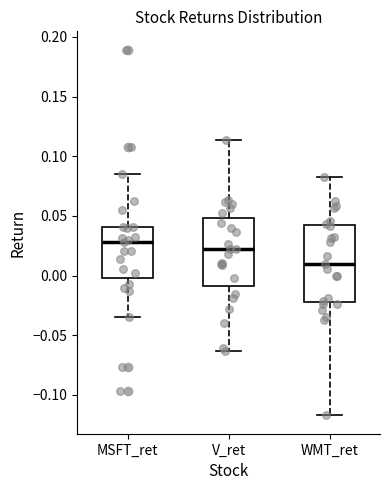

Reading left to right, read every box against the y-axis: the position of its median line, the range the box covers, and the ends of its whiskers. The values are not printed on the chart, so give them approximately, as read against the axis.

MSFT_ret: median 0.030, box 0.000 to 0.040, whiskers -0.035 to 0.085
V_ret: median 0.020, box -0.010 to 0.050, whiskers -0.065 to 0.115
WMT_ret: median 0.010, box -0.020 to 0.040, whiskers -0.115 to 0.085